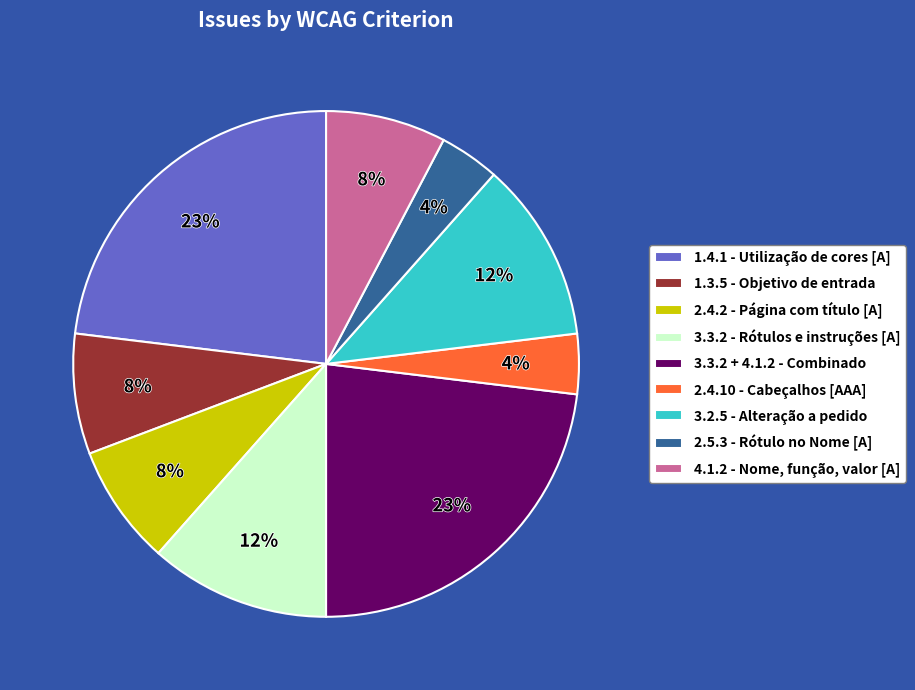

Is there any slice that represents more than half of the pie?

No